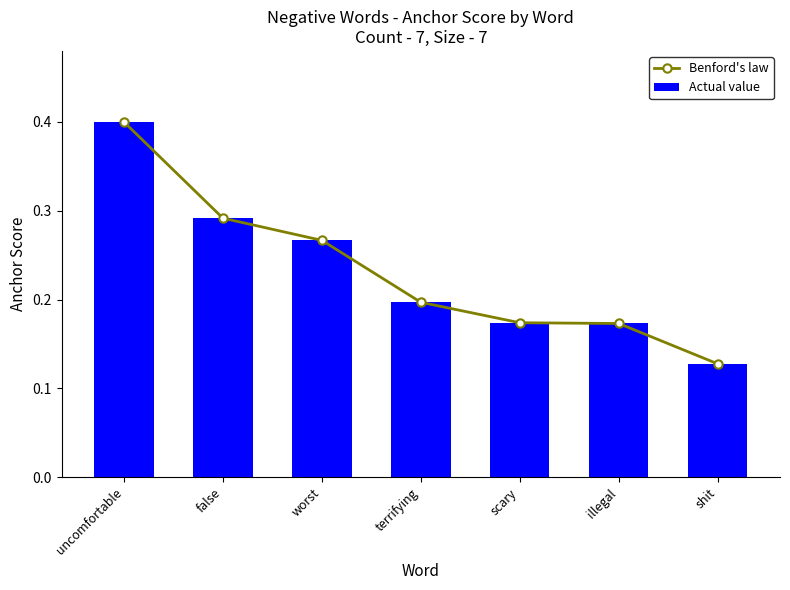

List the series in order of their peak value, lowest first.

Benford's law, Actual value